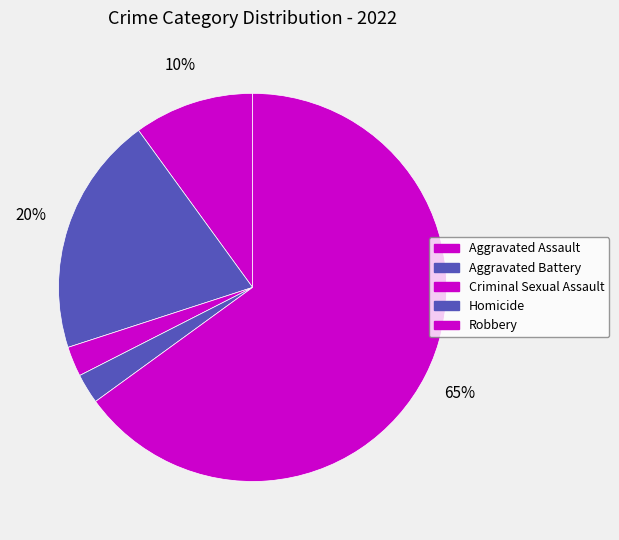

How many slices are in this pie chart?

5